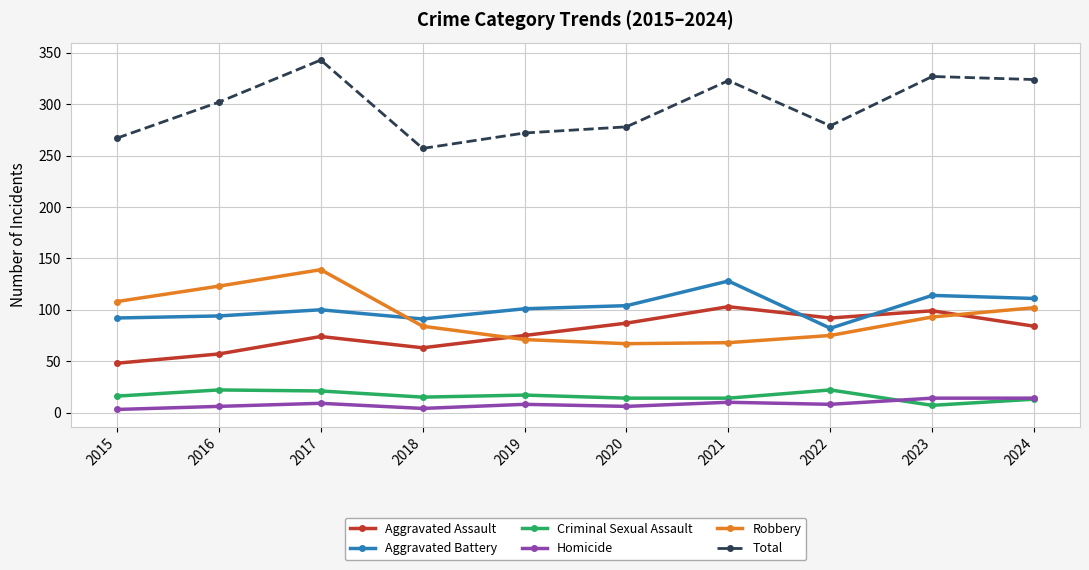

At which category does Aggravated Assault reach its first local valley?

2018